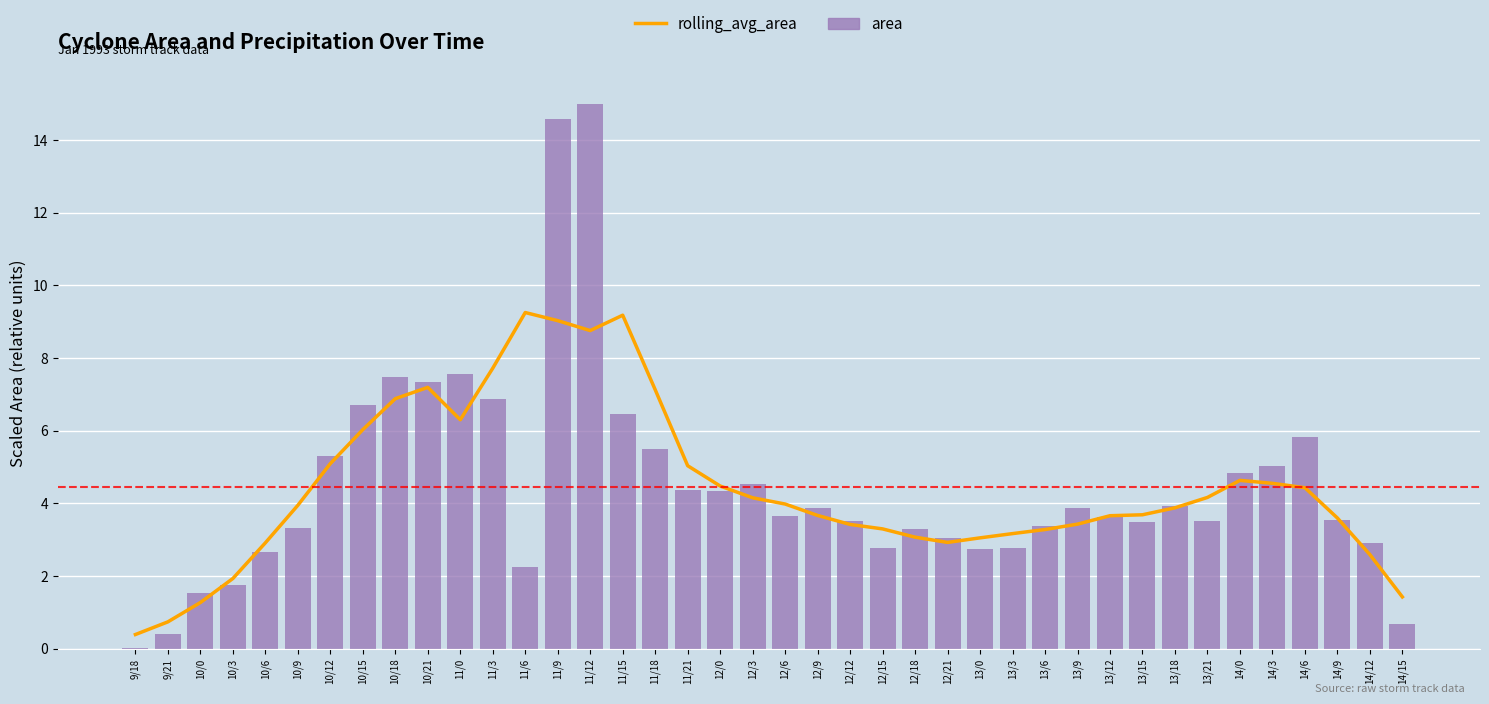

True or false: rolling_avg_area has a value of 3.4 at 10/12.

False